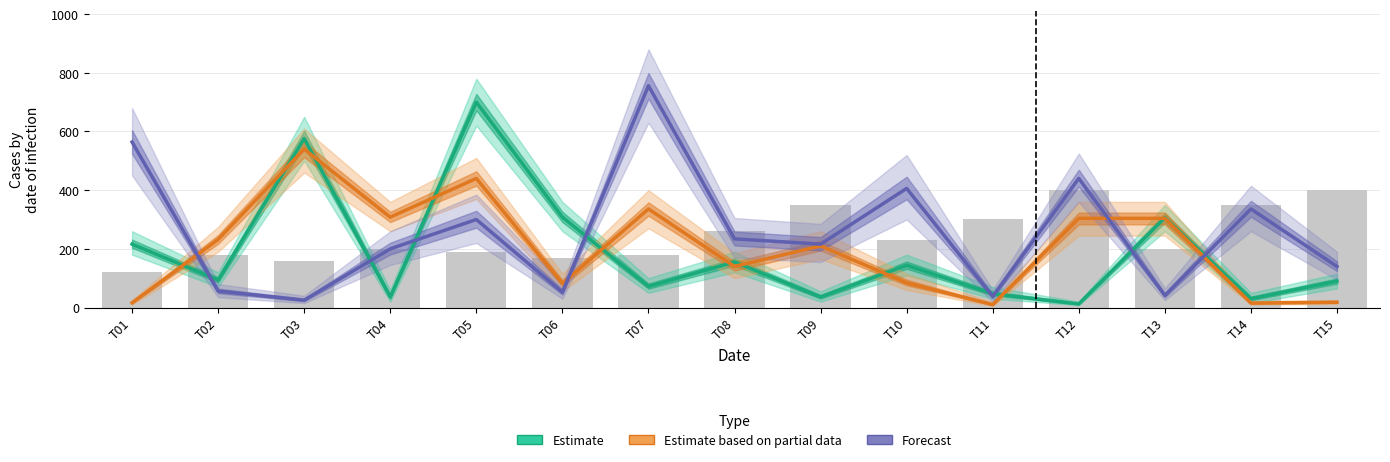

Rank the categories by Estimate based on partial data value from highest to lowest.

T03, T05, T07, T04, T12, T13, T02, T09, T08, T10, T06, T15, T01, T14, T11